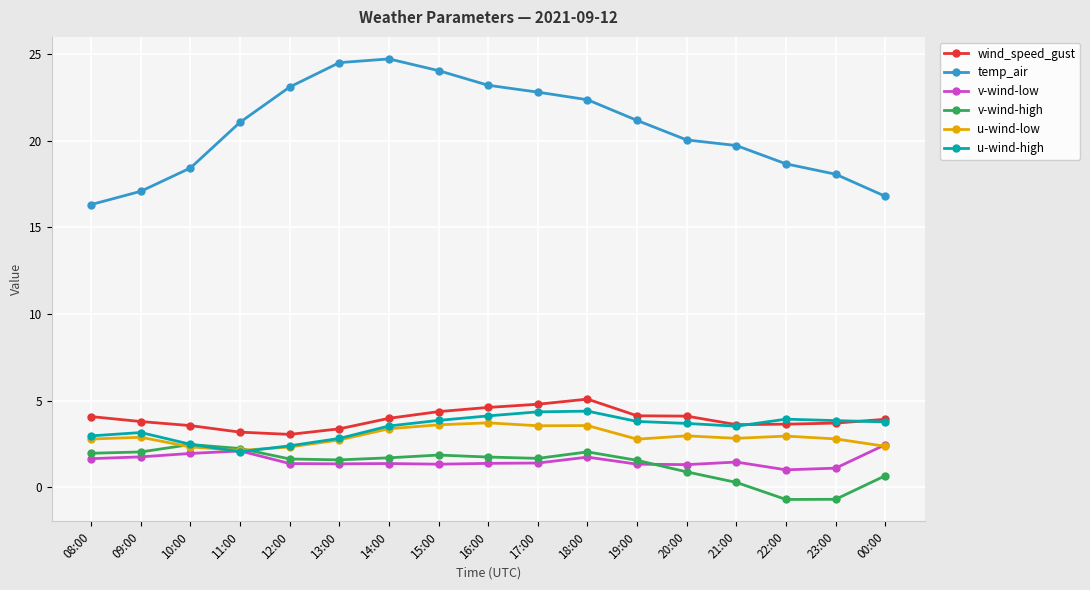

What is the label of the 16th point from the right?

09:00